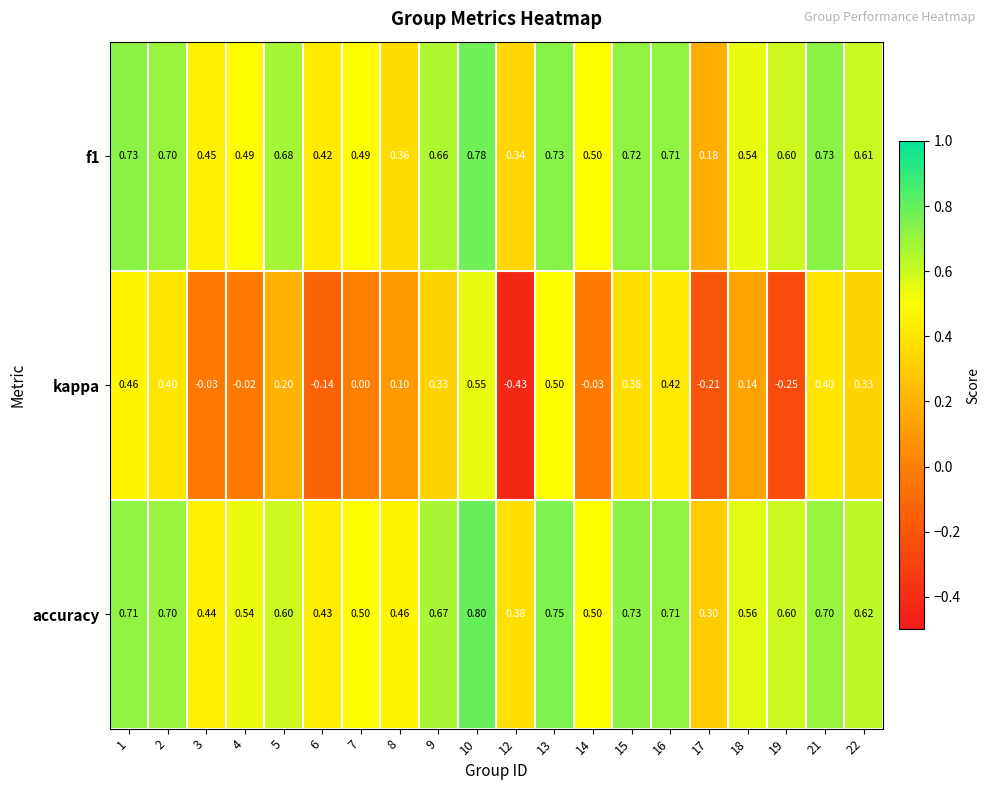

Is the value of kappa at 6 greater than the value of accuracy at 9?

No